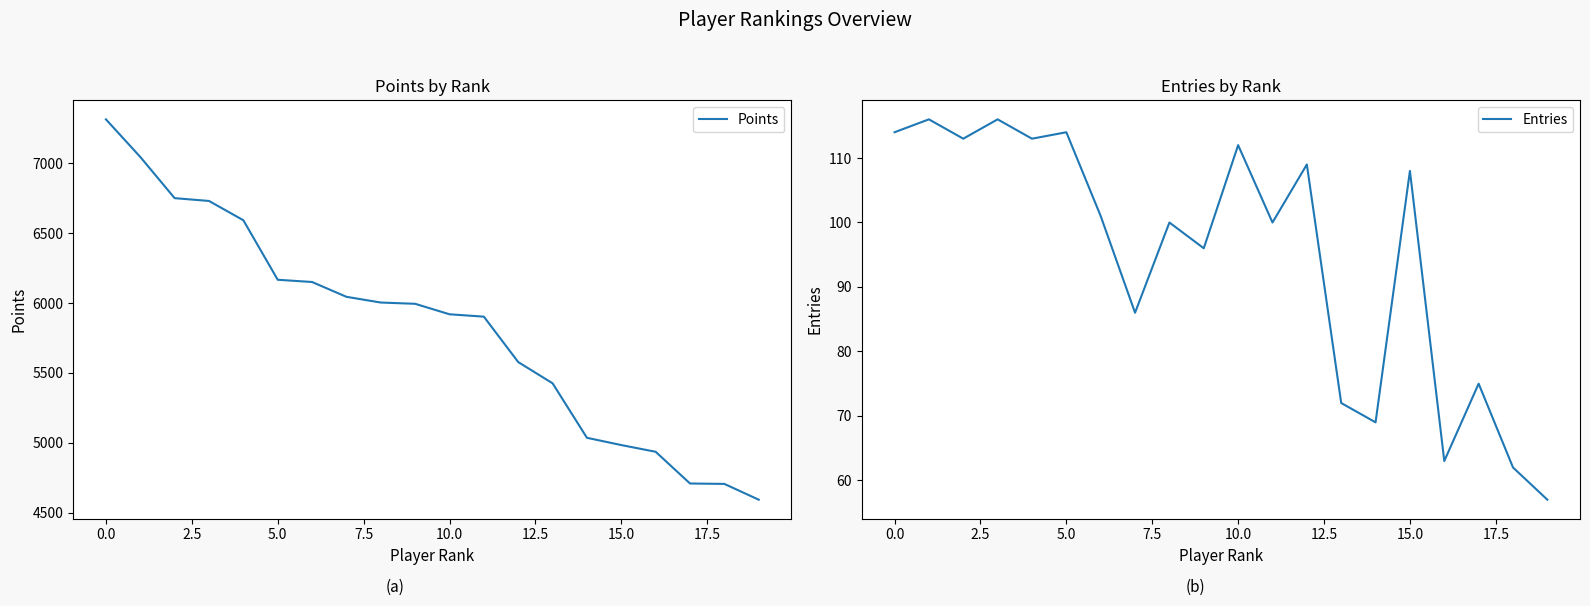

Where is Points nearest to the value 5954?

10